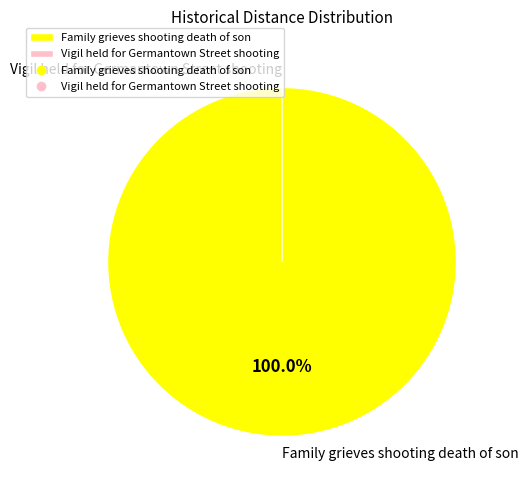

What is the largest slice in the pie chart?

Family grieves shooting death of son